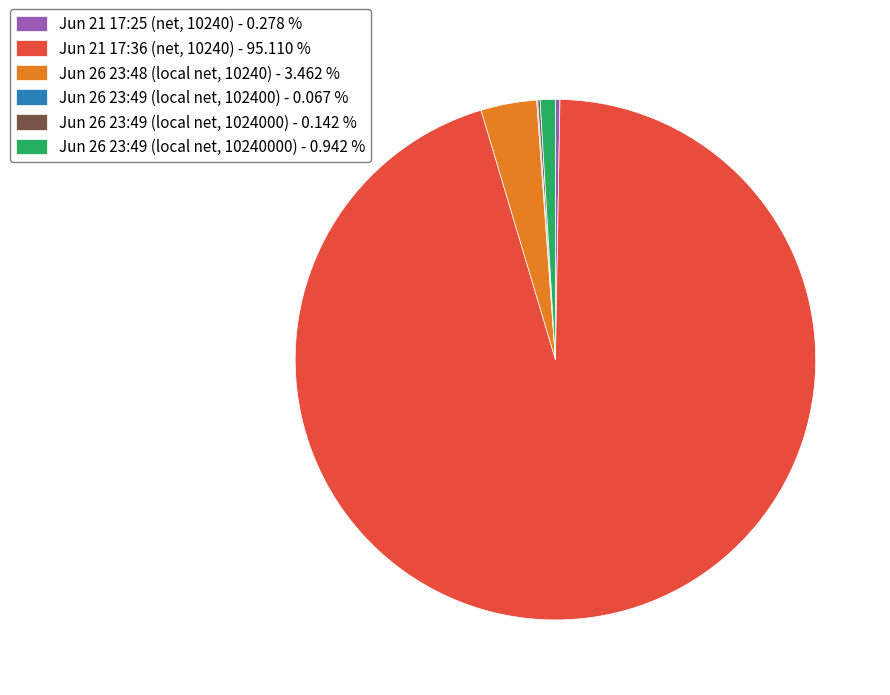

Is it true that Jun 21 17:36 (net, 10240) is 90% of the pie?

False